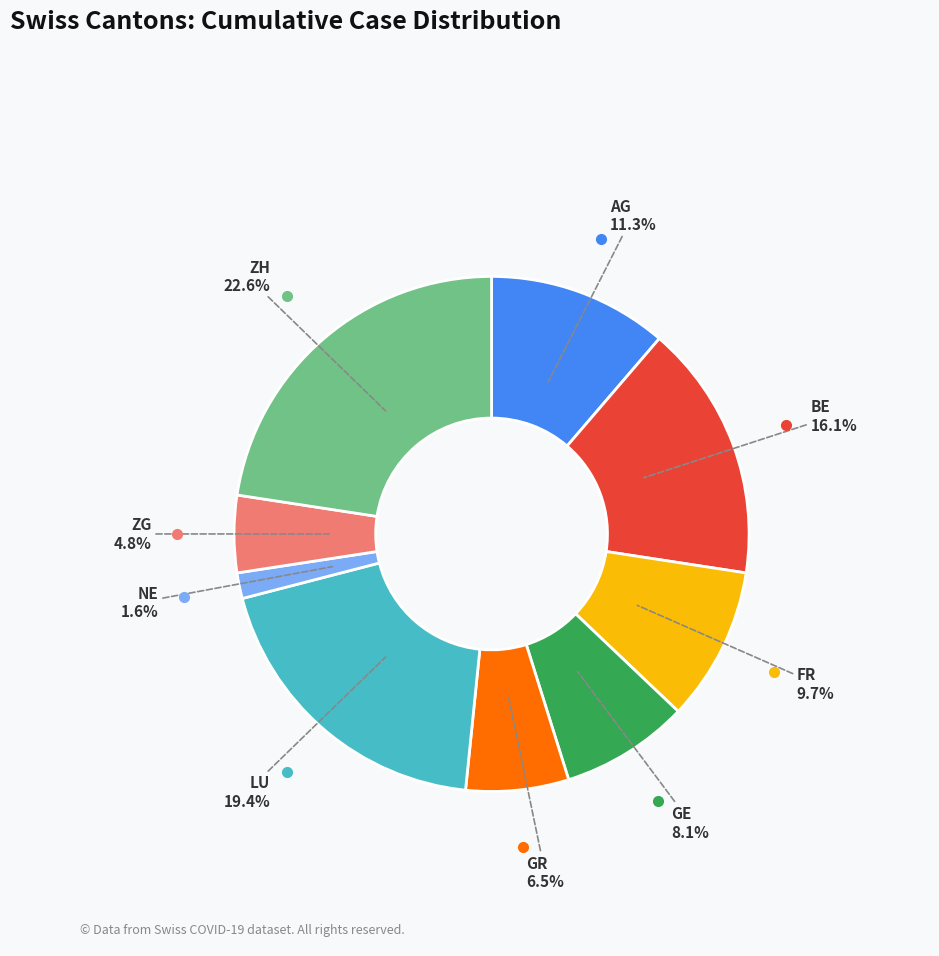

Which category has the biggest portion of the pie?

ZH